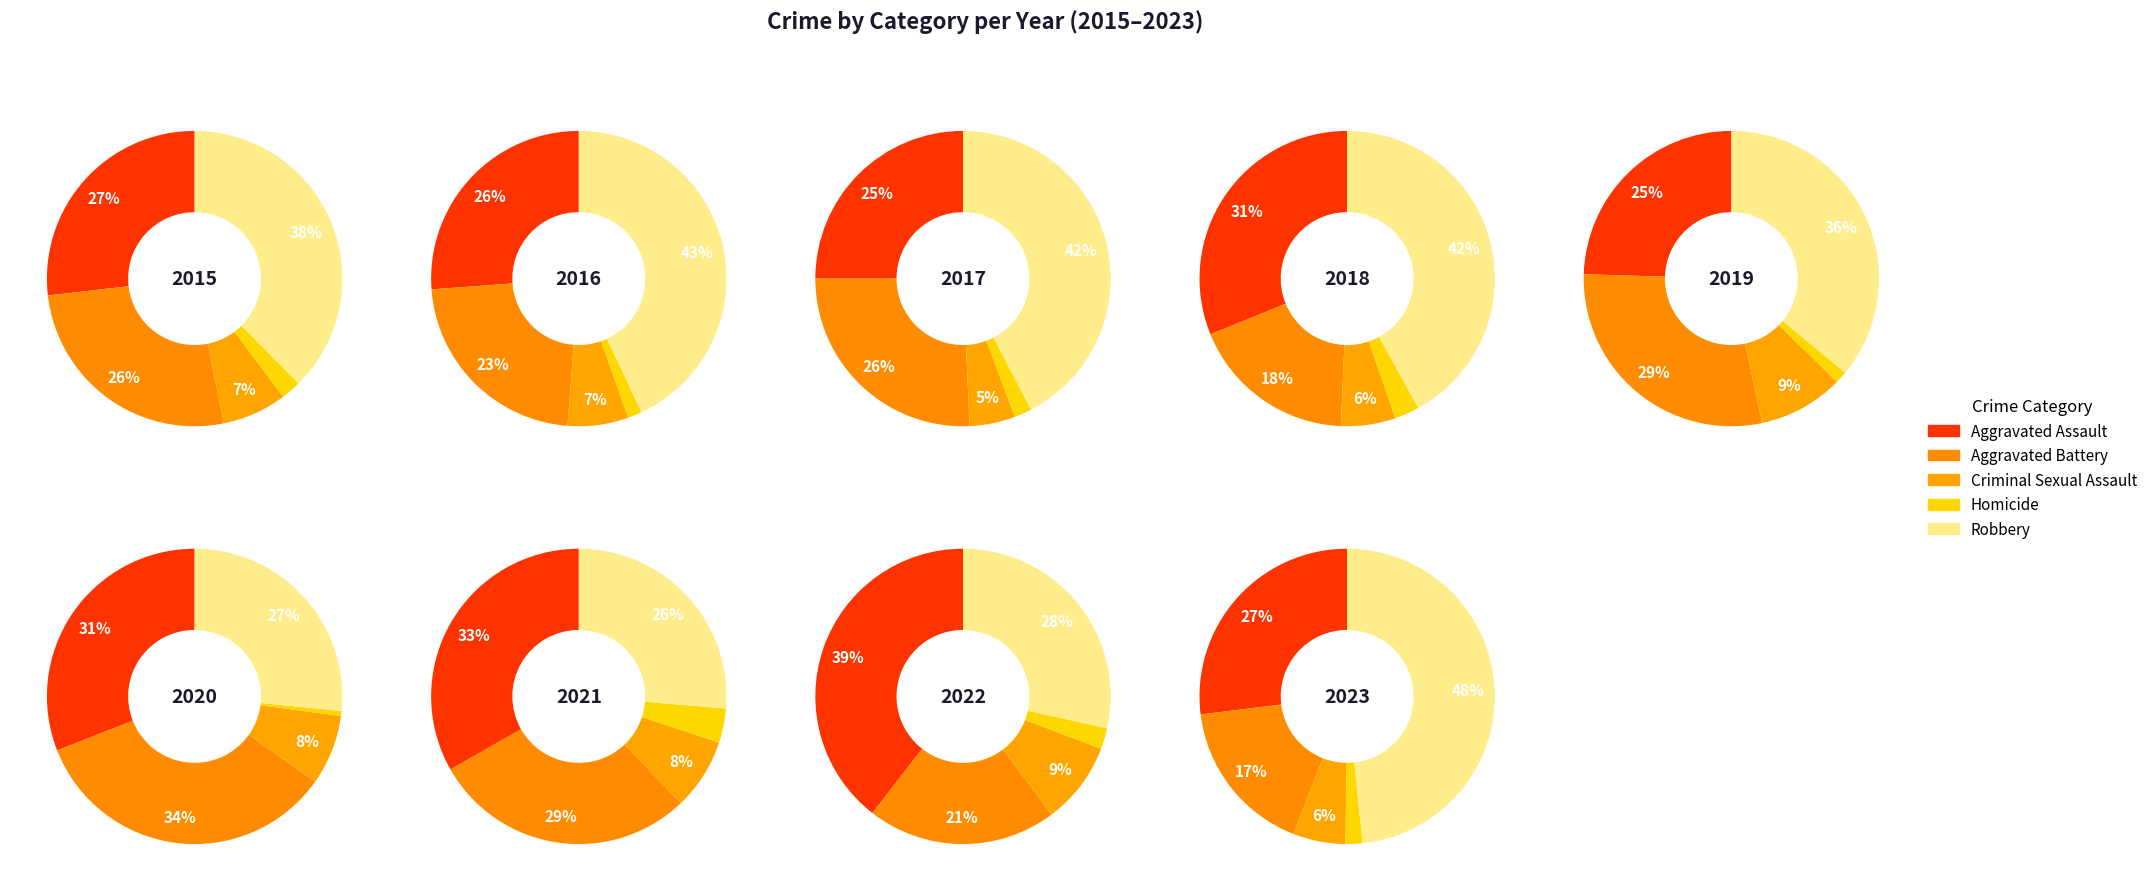

Is 6 the majority of the pie?

No